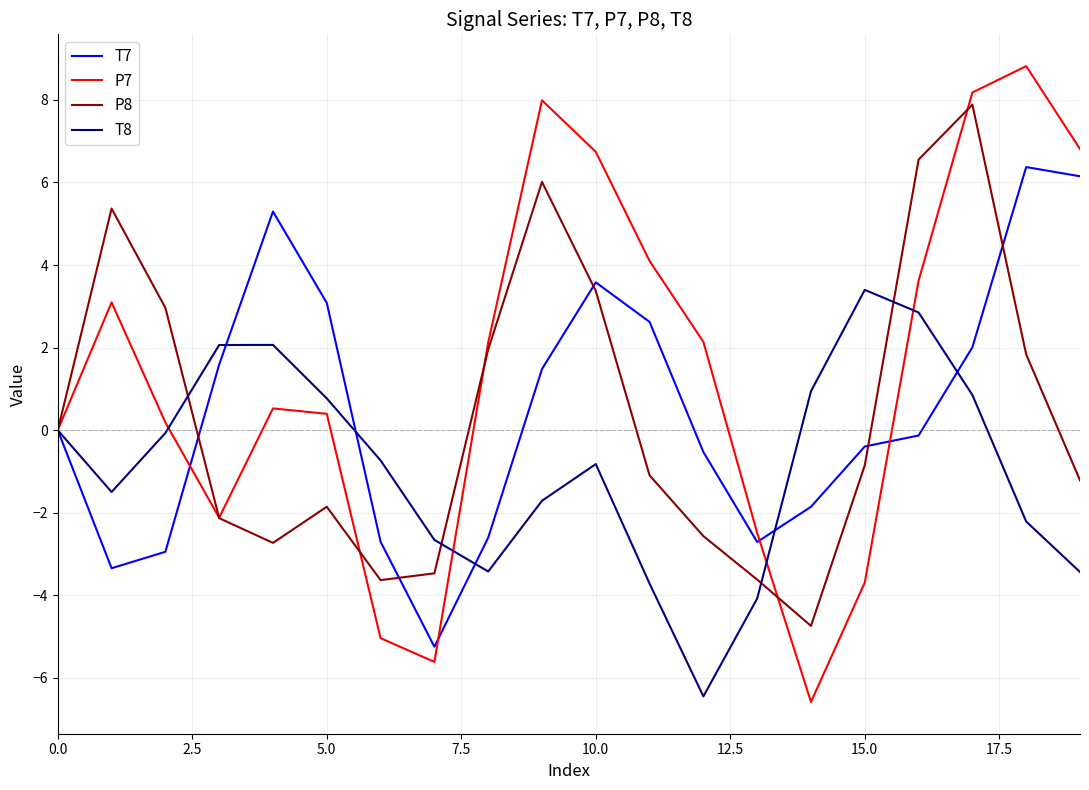

Which series has the widest spread of values?

P7